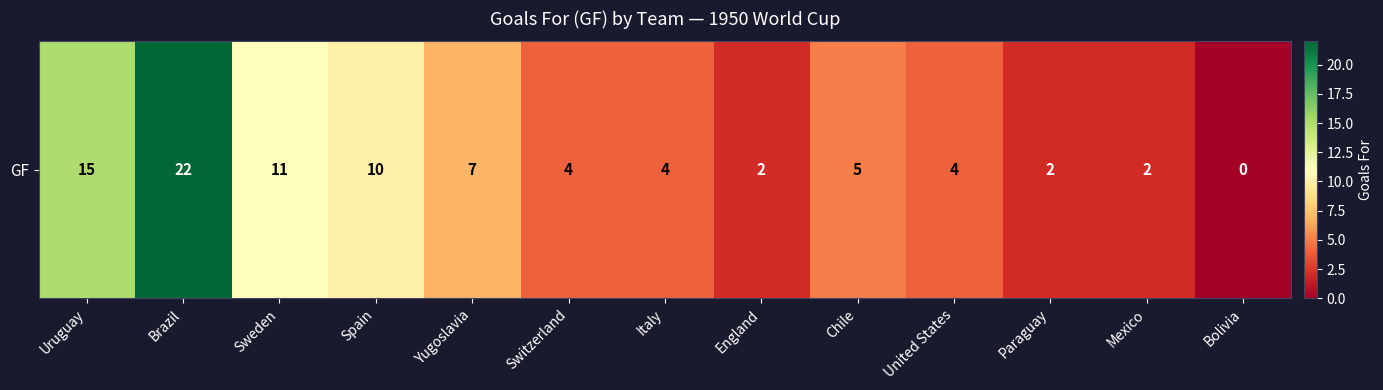

What is the difference between the maximum and minimum values?

22